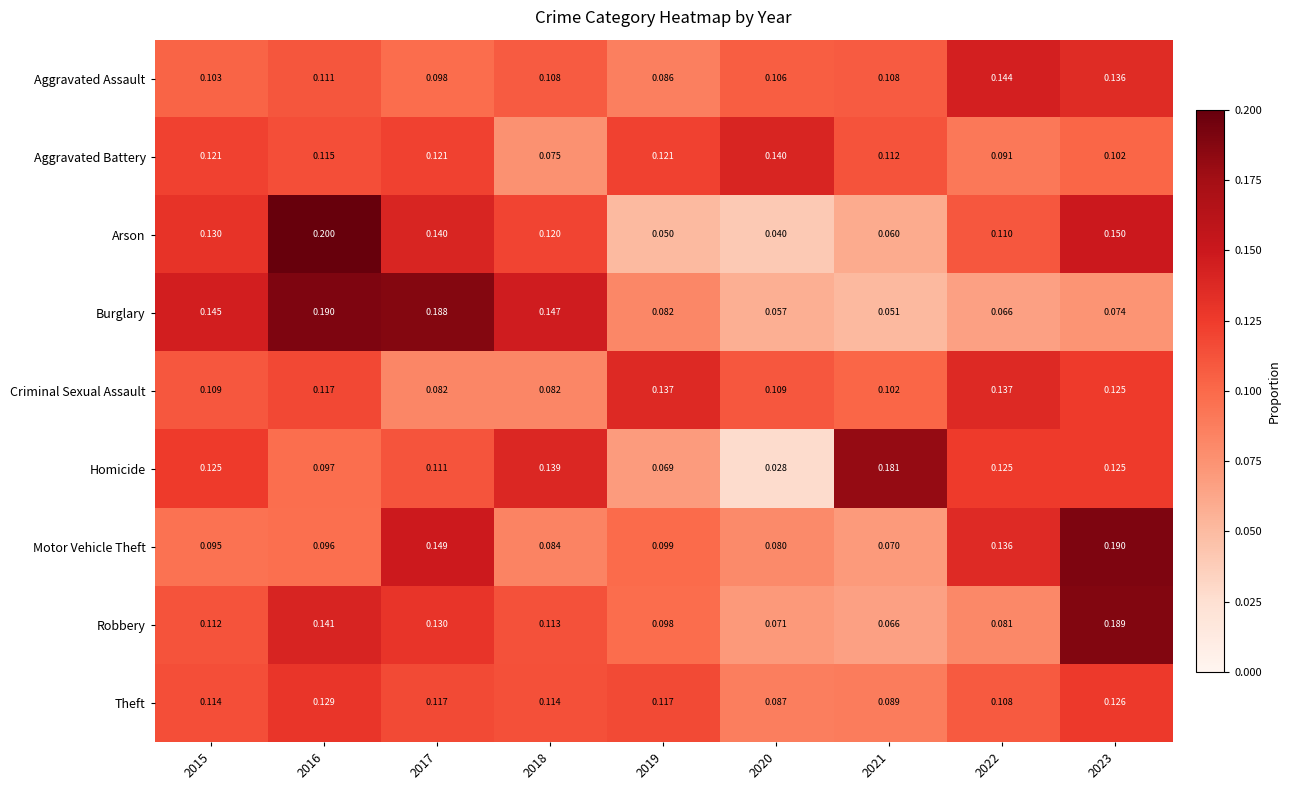

At 2018, list the series in order from smallest to largest.

Aggravated Battery, Criminal Sexual Assault, Motor Vehicle Theft, Aggravated Assault, Robbery, Theft, Arson, Homicide, Burglary